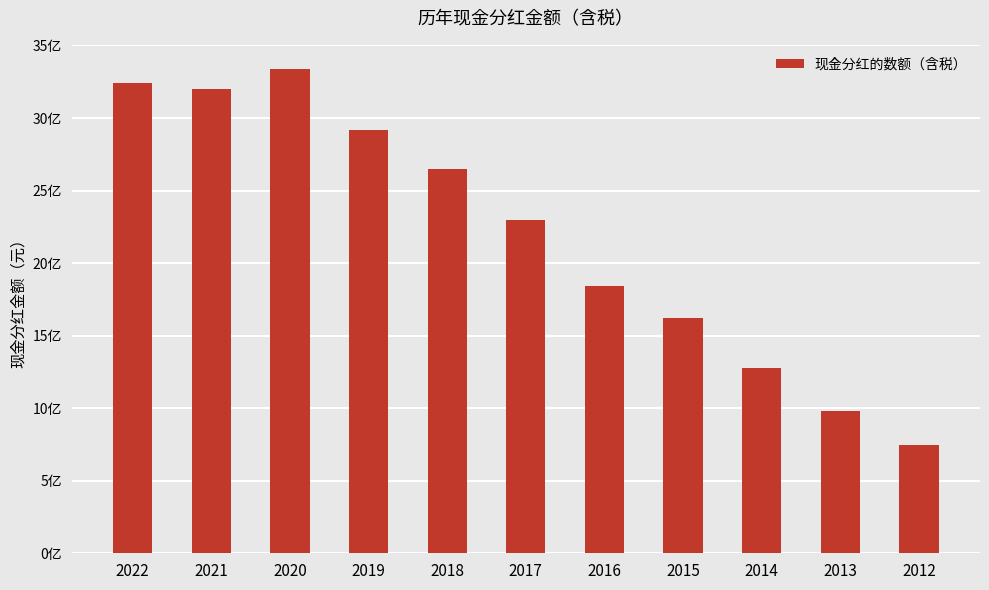

What is the sum of the values at 2016 and 2015?

3463114076.0